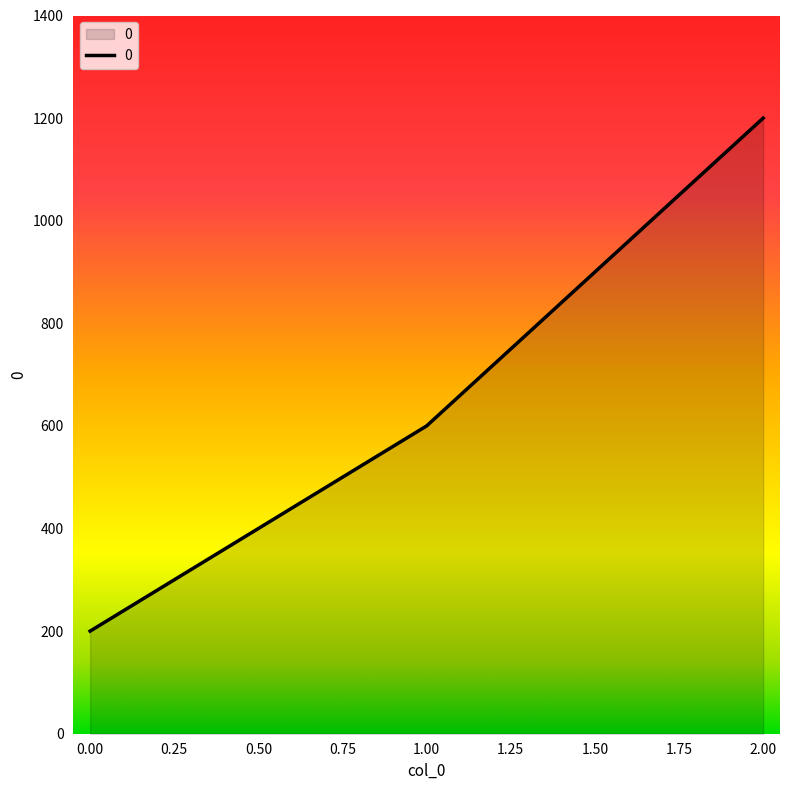

Does the chart have visible grid lines?

No